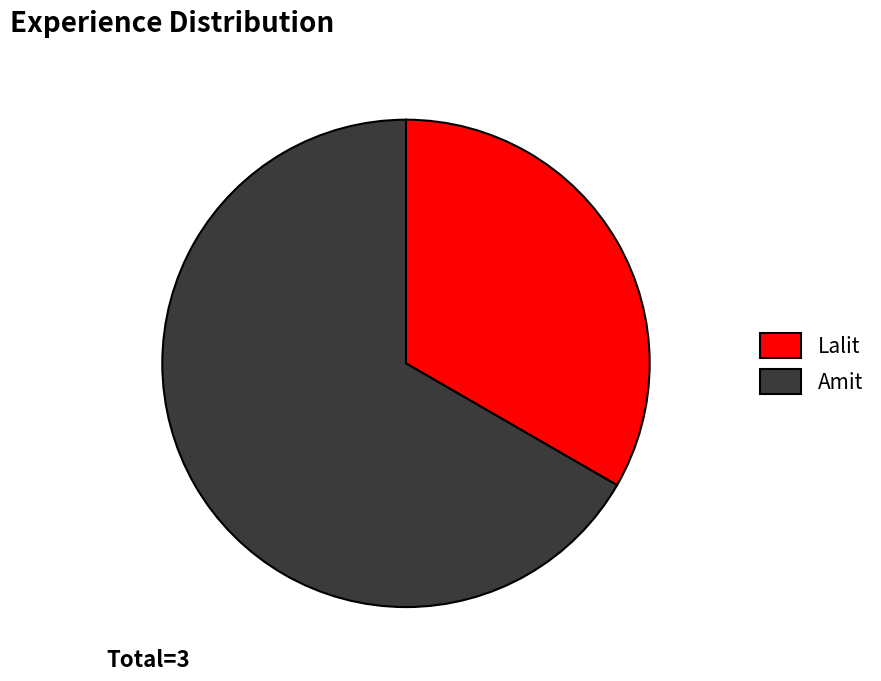

The Amit slice represents 56% of the pie. True or false?

False